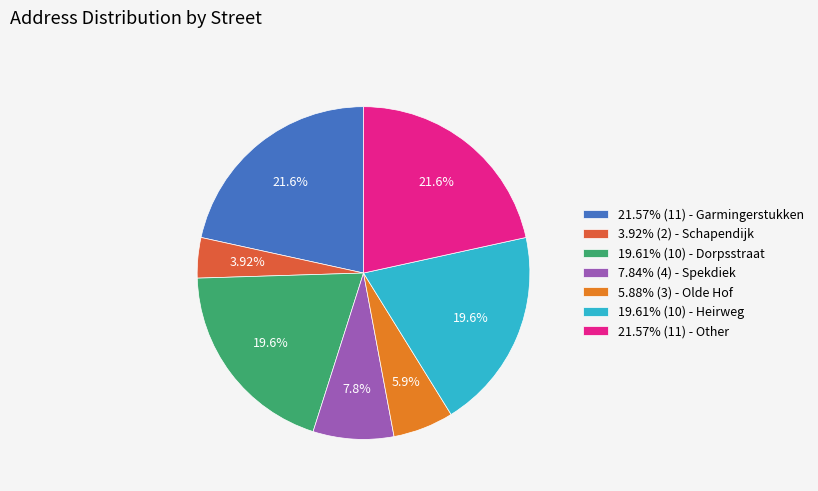

To the nearest percent, what is the difference between the largest and smallest slice percentages?

18%